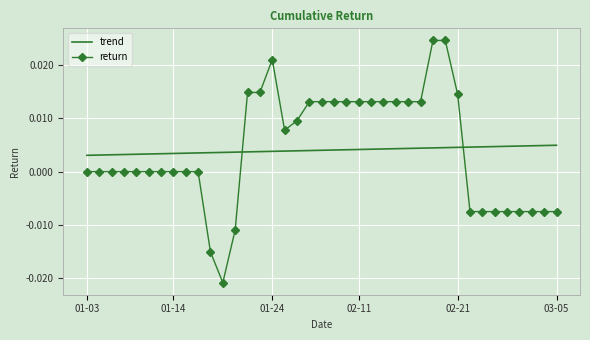

Rank the series by their maximum value, from lowest to highest.

trend, return